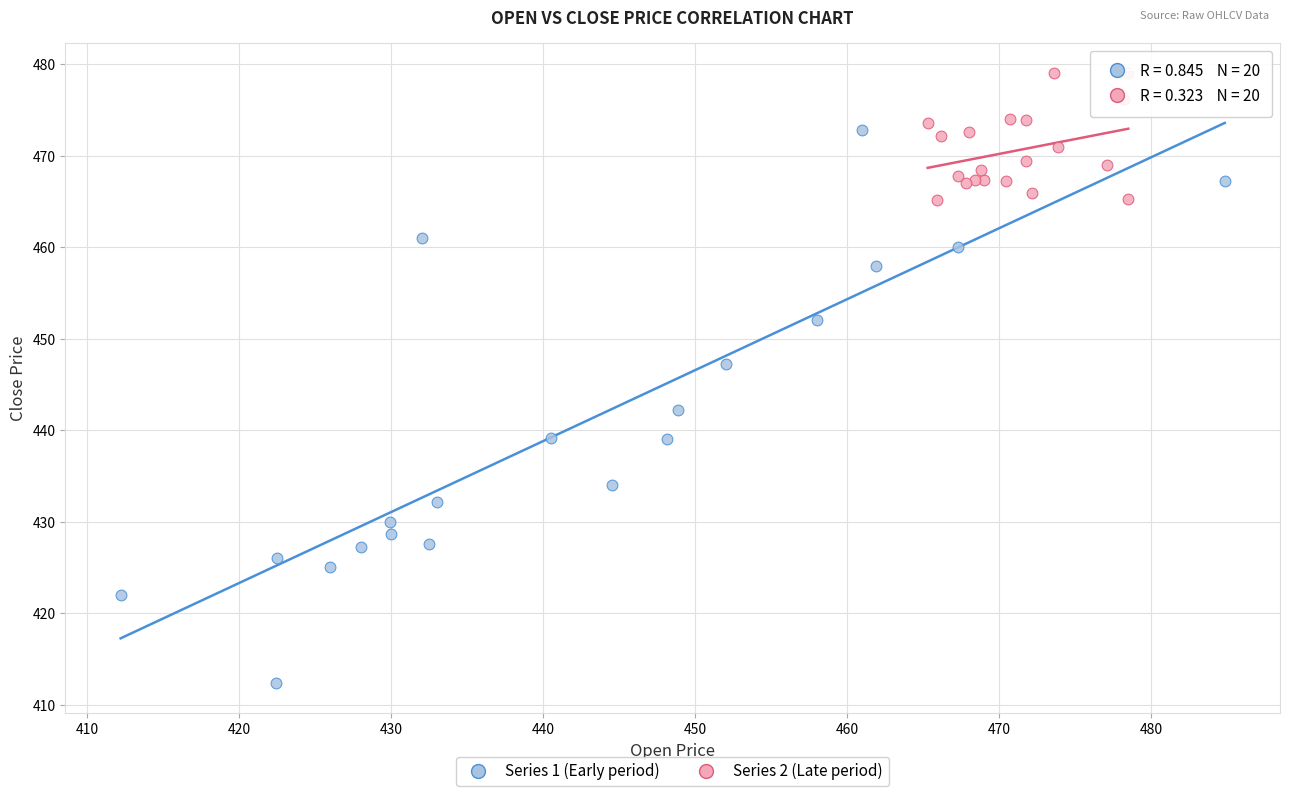

Which series has the widest spread of Y values?

Series 1 (Early period)